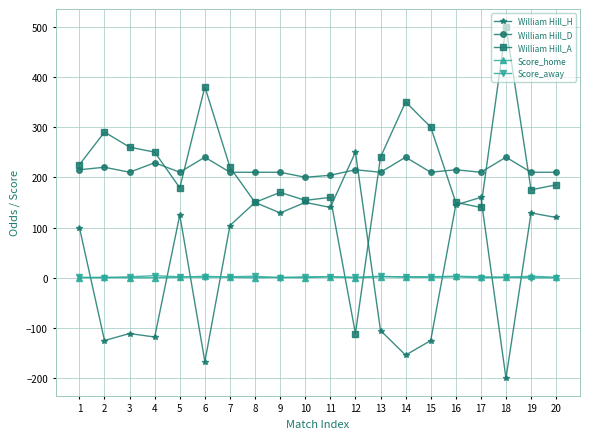

Which series has the widest spread of values?

William Hill_A